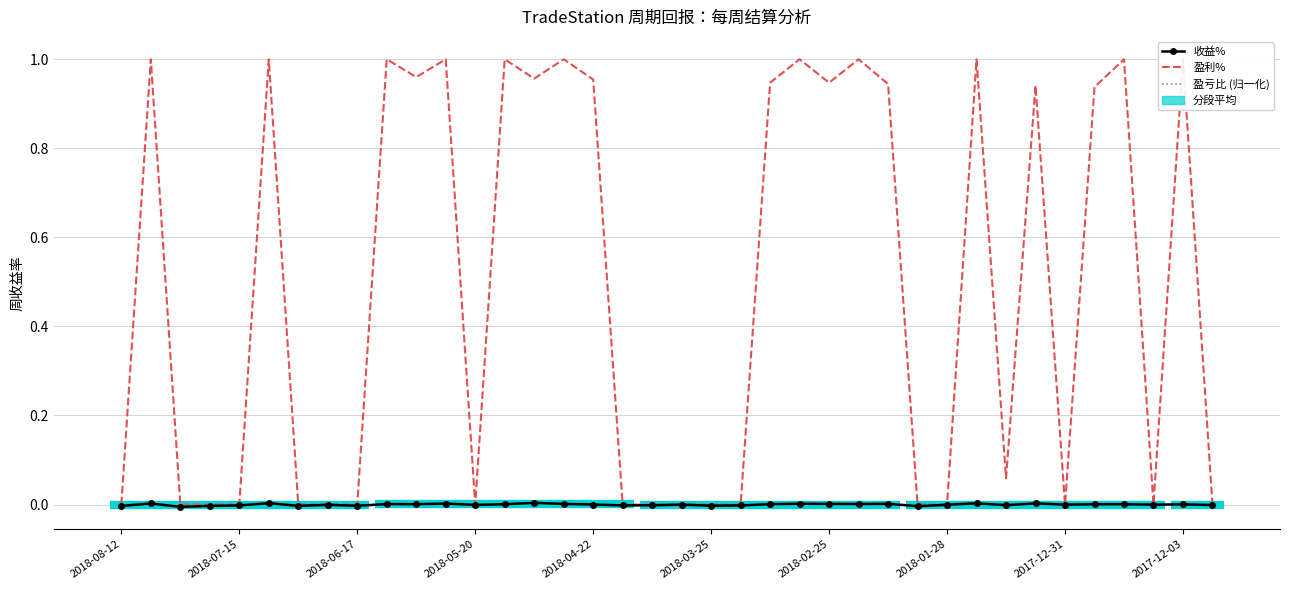

What is the difference between the maximum and minimum values in the 盈利% series?

1.0